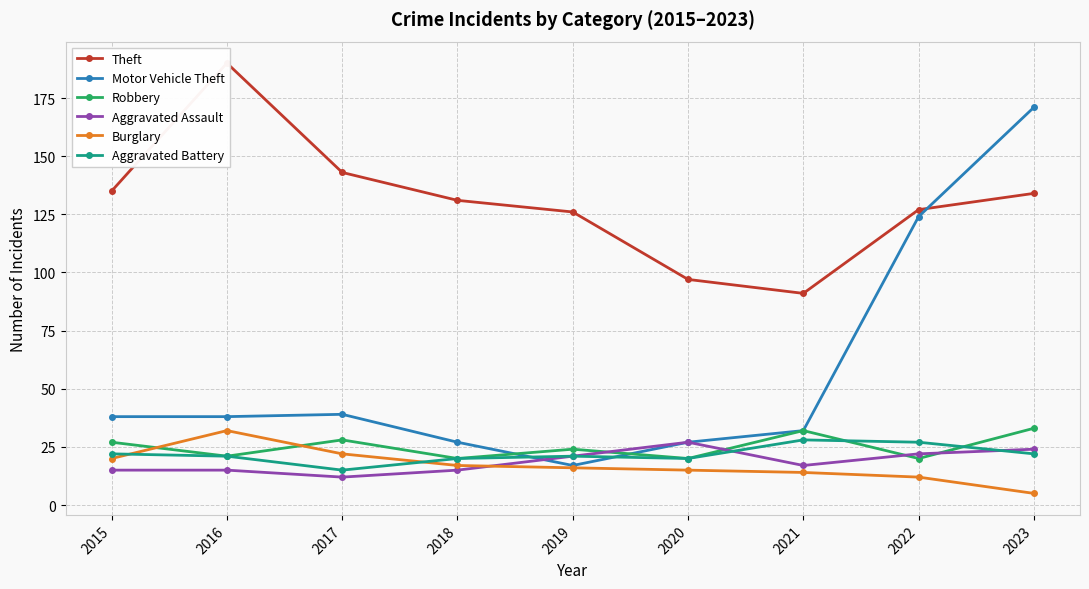

Is the value of Burglary at 2022 greater than the value of Robbery at 2022?

No